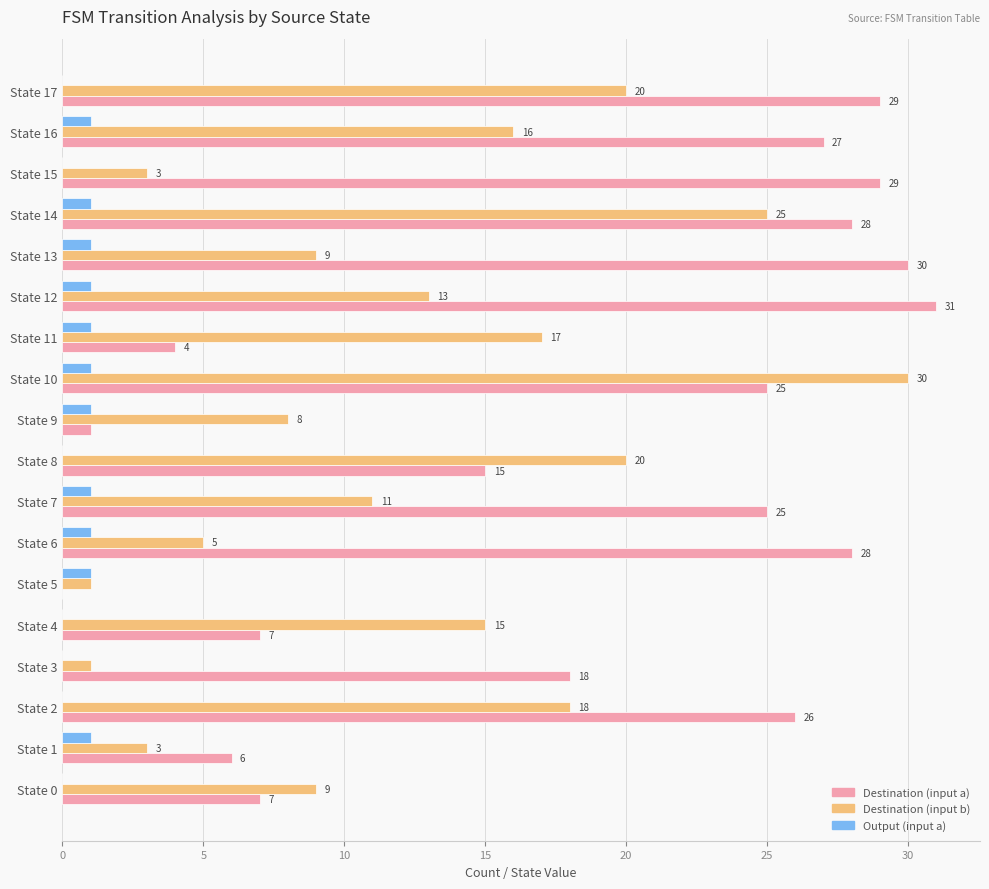

What are all the series names shown in the legend?

Destination (input a), Destination (input b), Output (input a)